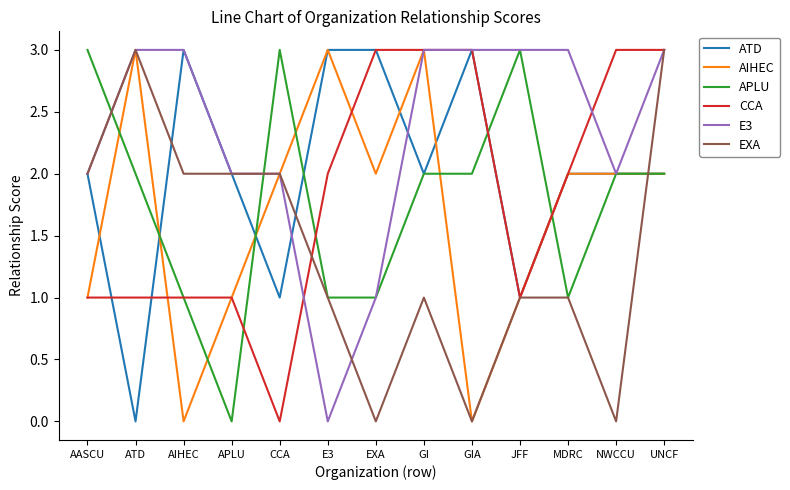

What is the maximum value shown in the chart?

3